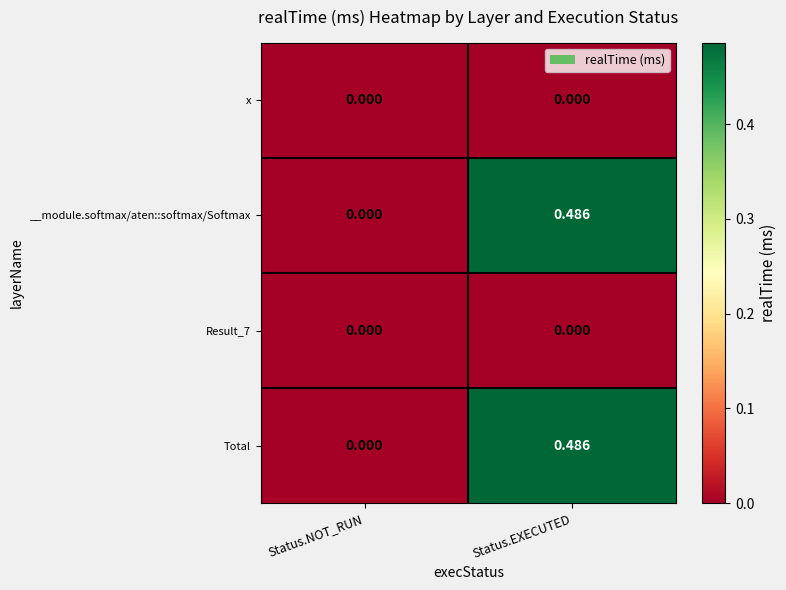

At which label is __module.softmax/aten::softmax/Softmax closest to 0?

Status.NOT_RUN